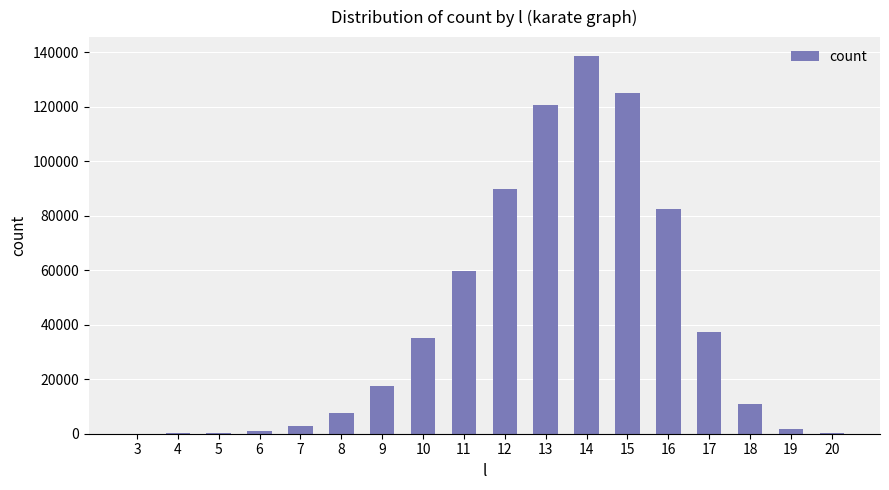

What is the greatest value displayed?

138689